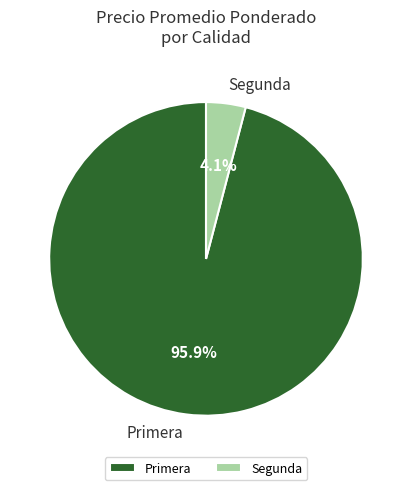

Does any single category account for the majority?

Yes